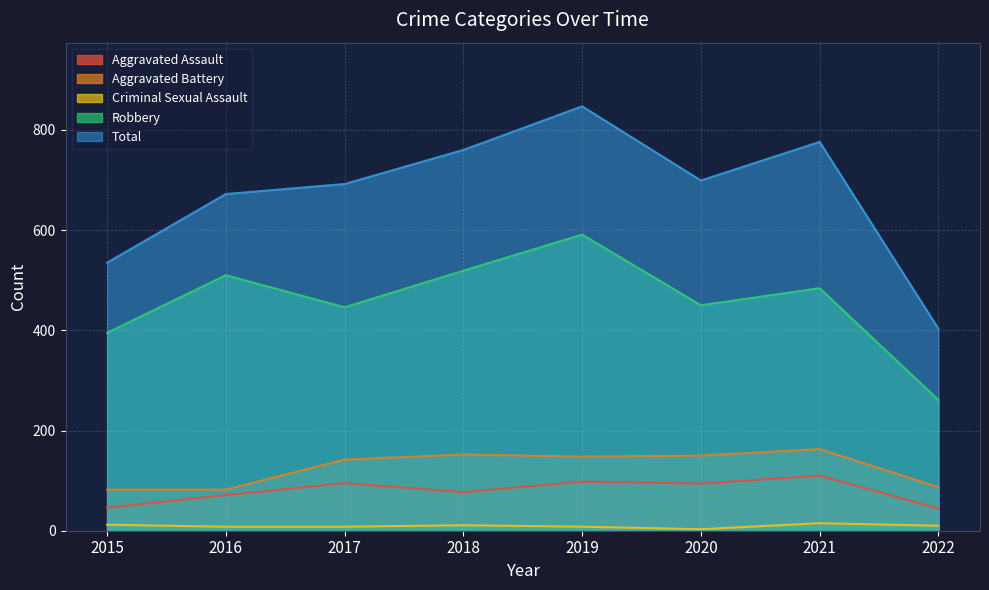

Rank the series by their maximum value, from lowest to highest.

Criminal Sexual Assault, Aggravated Assault, Aggravated Battery, Robbery, Total